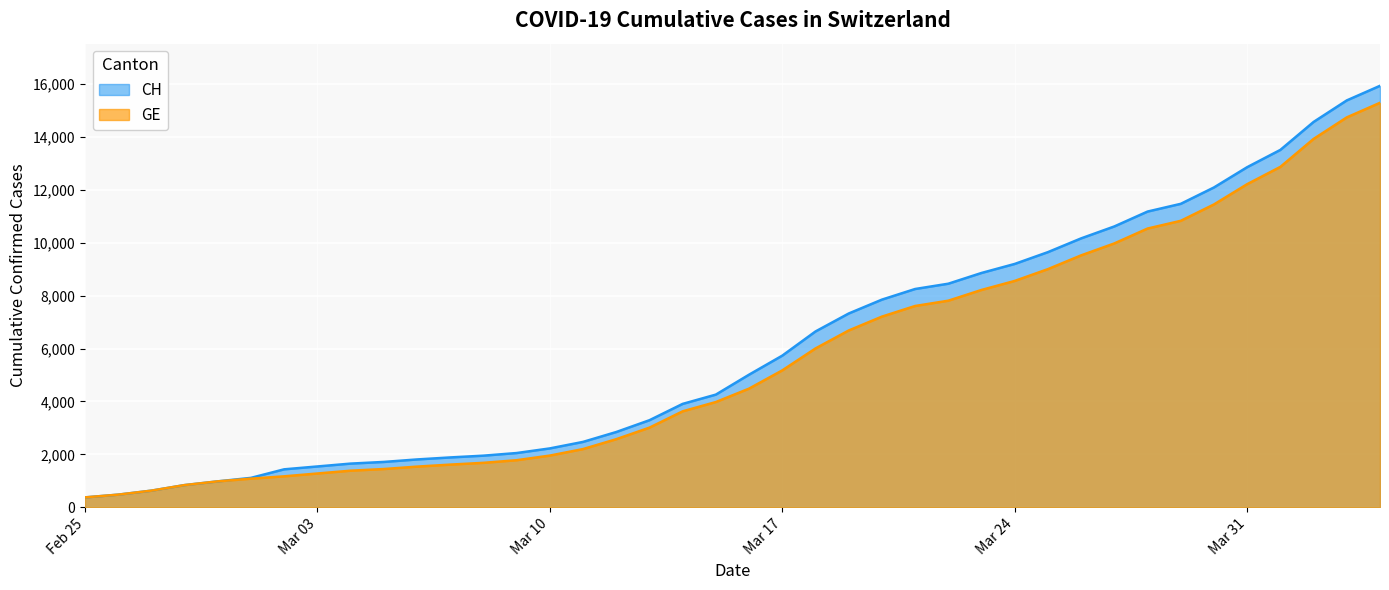

Rank the series at 2020-03-21 from lowest to highest value.

GE, CH